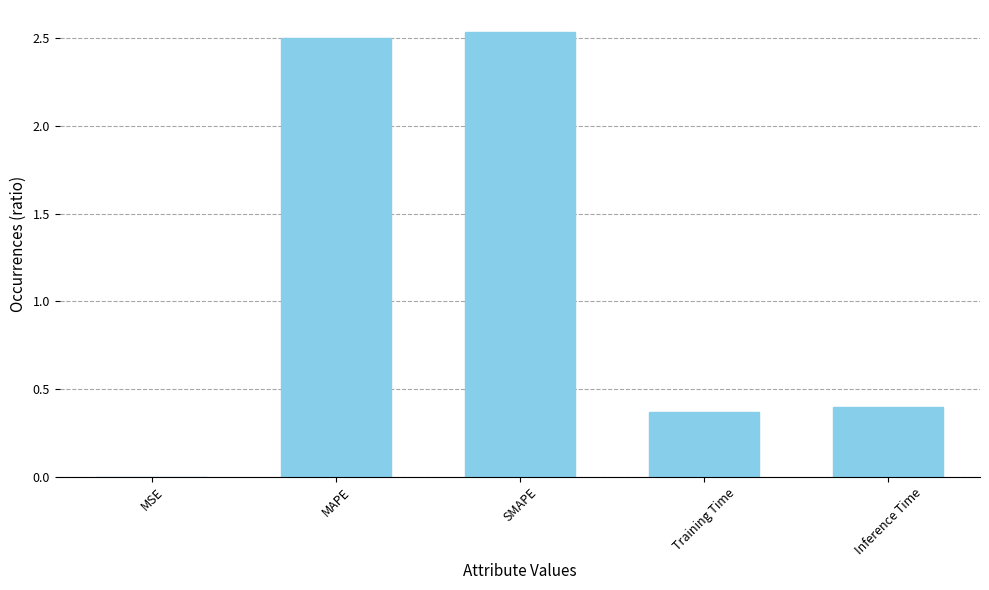

How many data points does each series have?

5